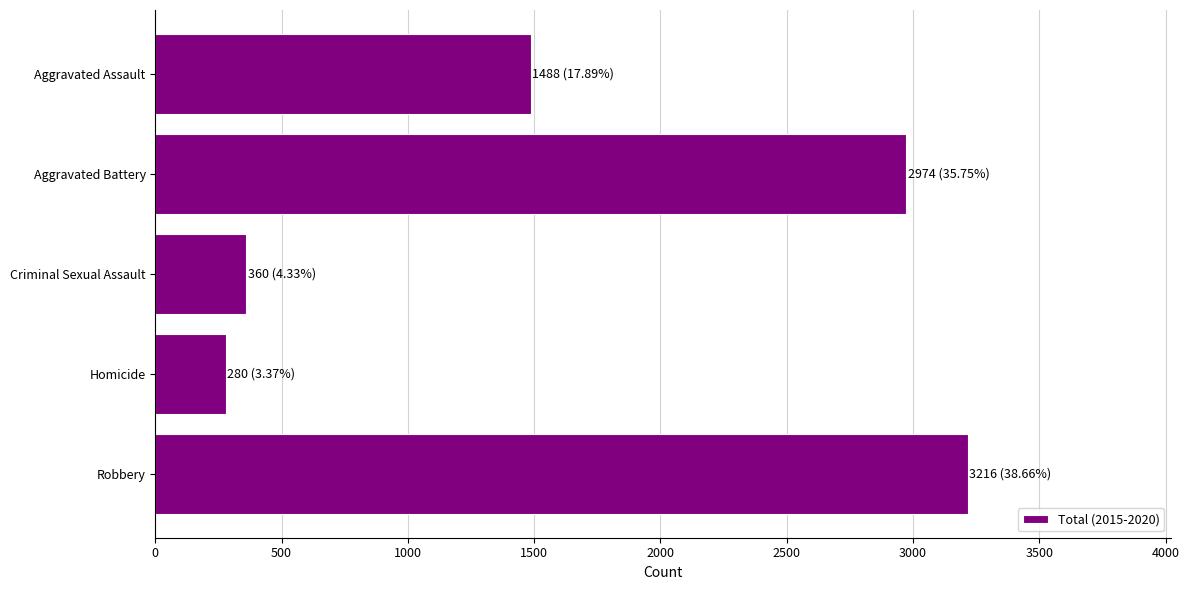

The value at Homicide is 420. True or false?

False